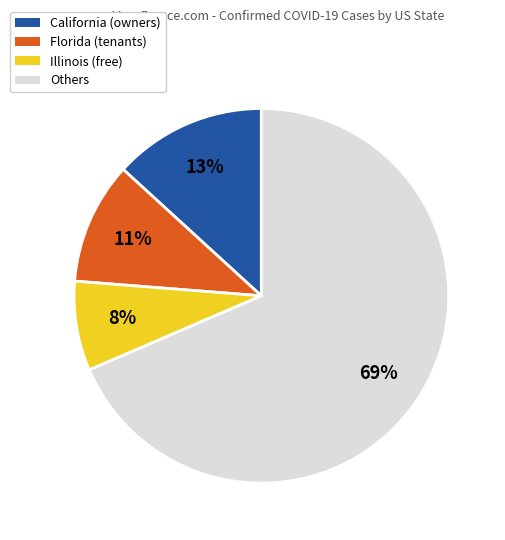

Is there any slice that represents more than half of the pie?

Yes